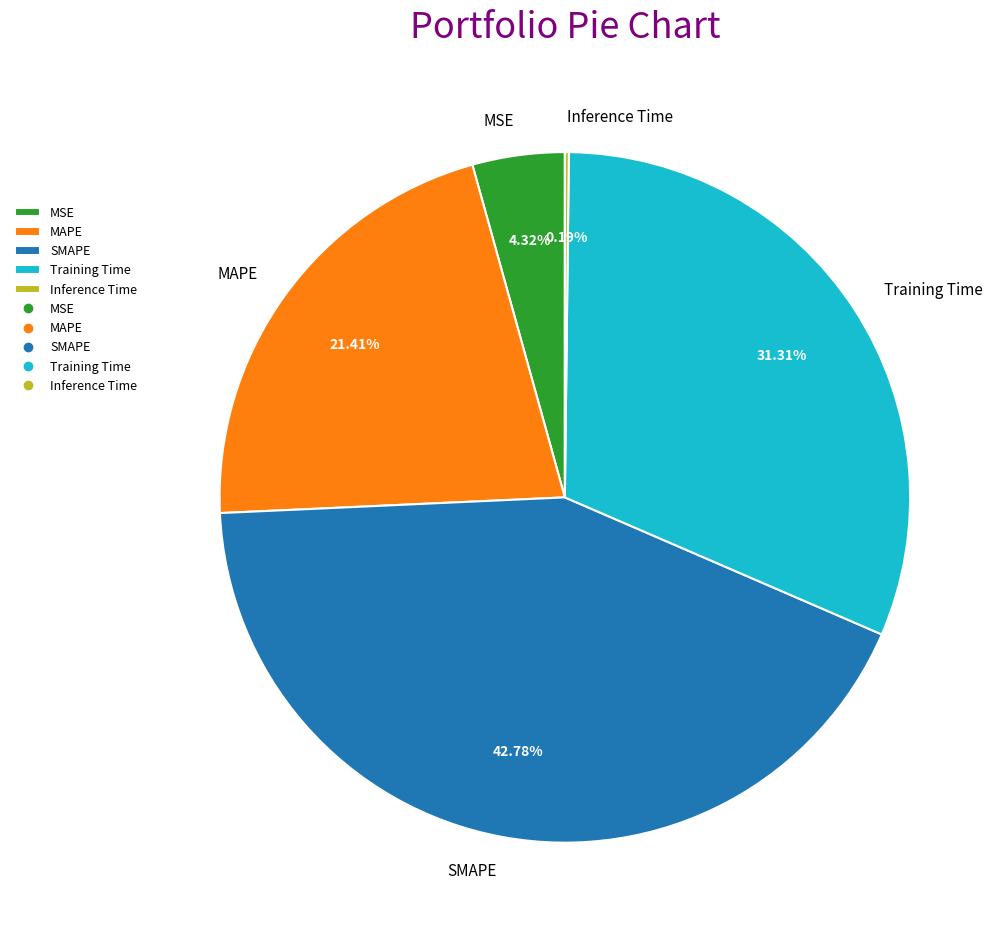

To the nearest percent, what percentage of the pie is MSE?

4%